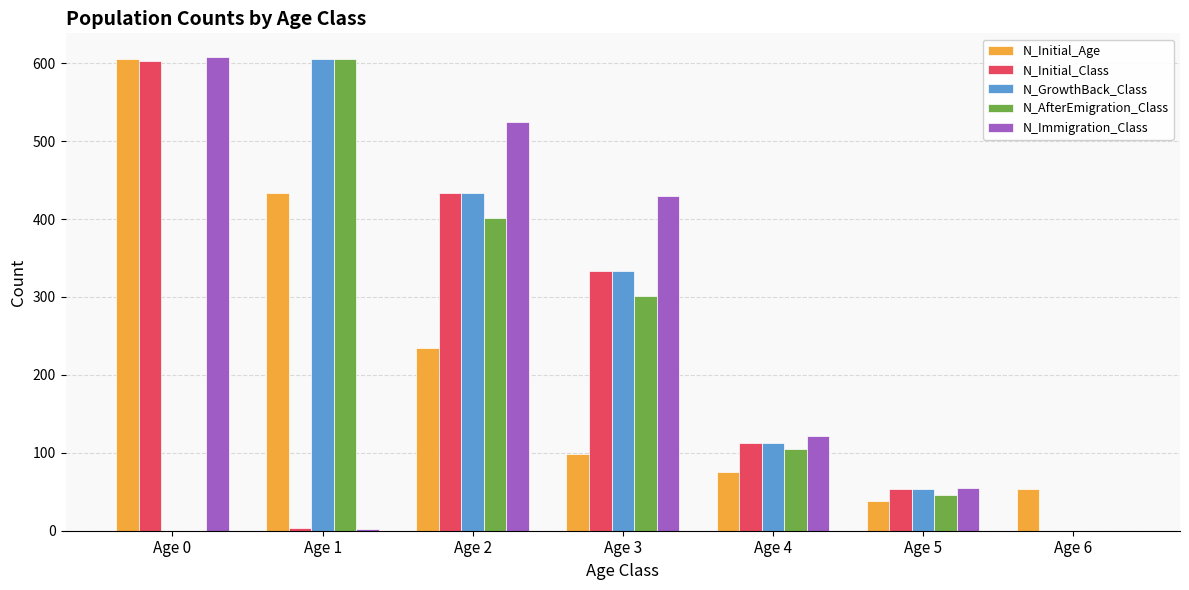

How many groups of bars are there?

7